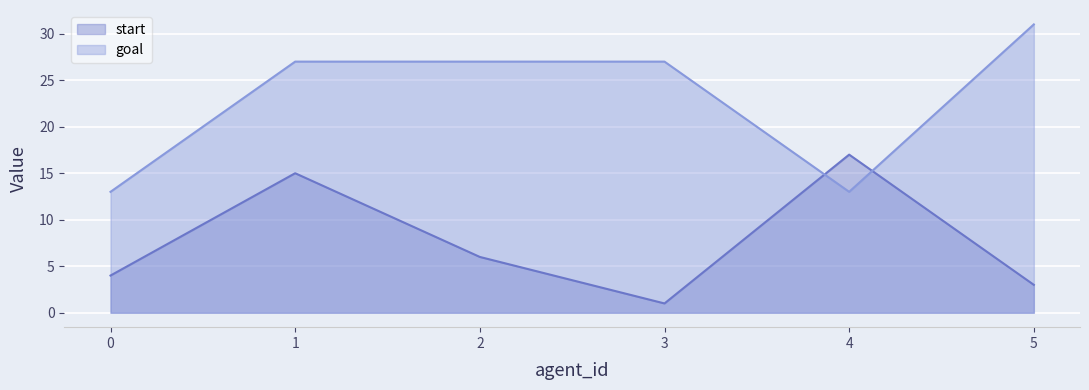

Reading left to right, list all the values displayed in this chart.

start: 0=4	1=15	2=6	3=1	4=17	5=3
goal: 0=13	1=27	2=27	3=27	4=13	5=31